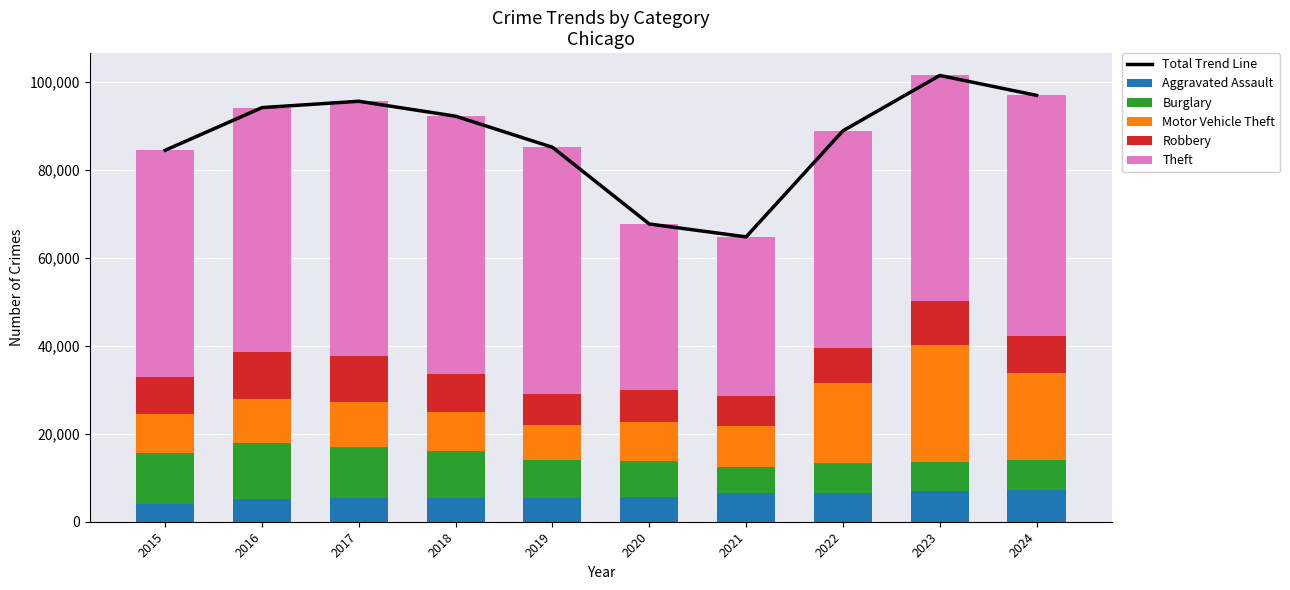

How many values in the Burglary series are below 8656?

5